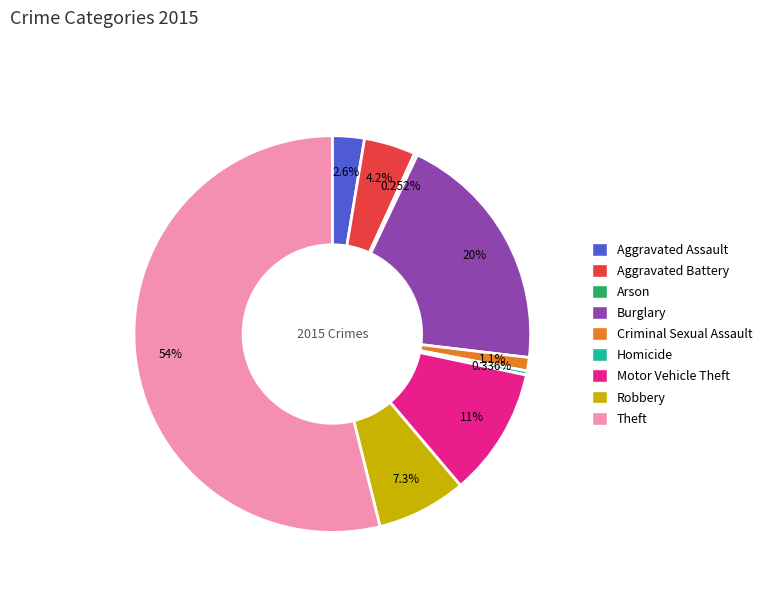

Does Homicide account for over 50% of the chart?

No